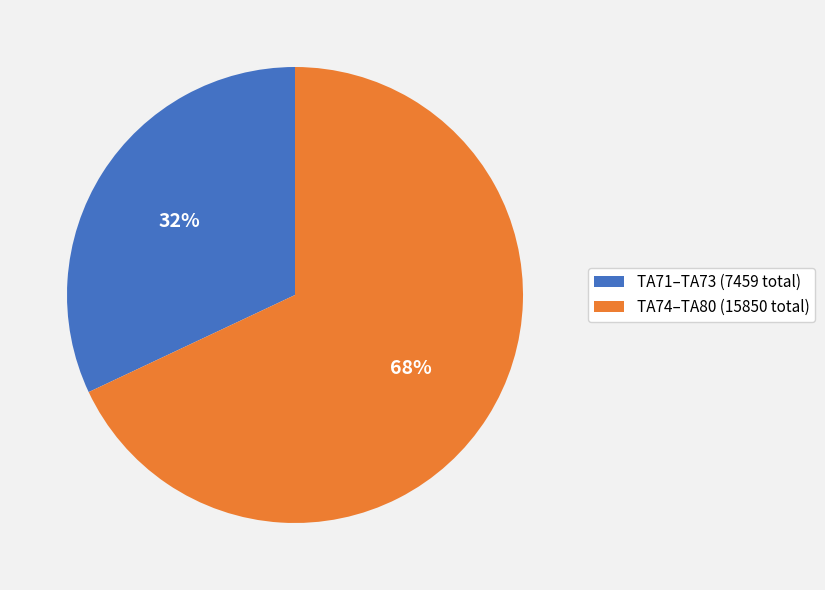

Approximately how many times larger is the value at TA74–TA80 (15850 total) compared to TA71–TA73 (7459 total)?

2.1